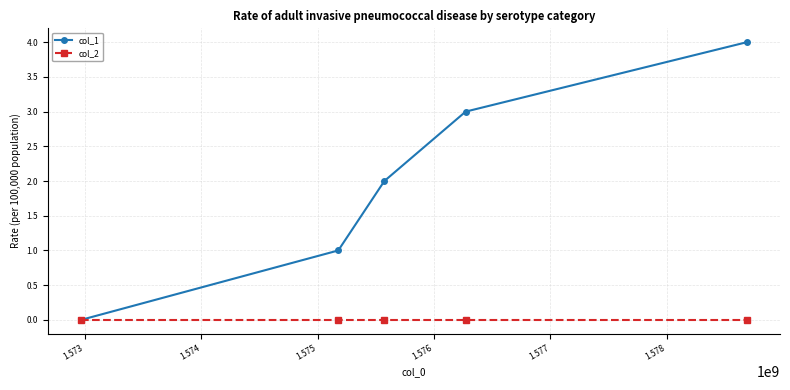

Which series has the largest range (max minus min)?

col_1